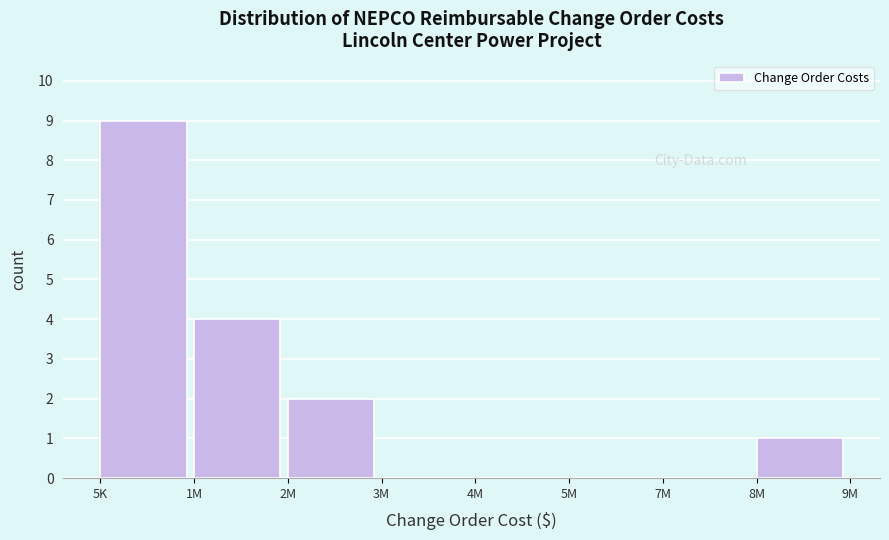

Reading left to right, extract all data points from this chart.

5K=9	1M=4	2M=2	3M=0	4M=0	5M=0	7M=0	8M=1